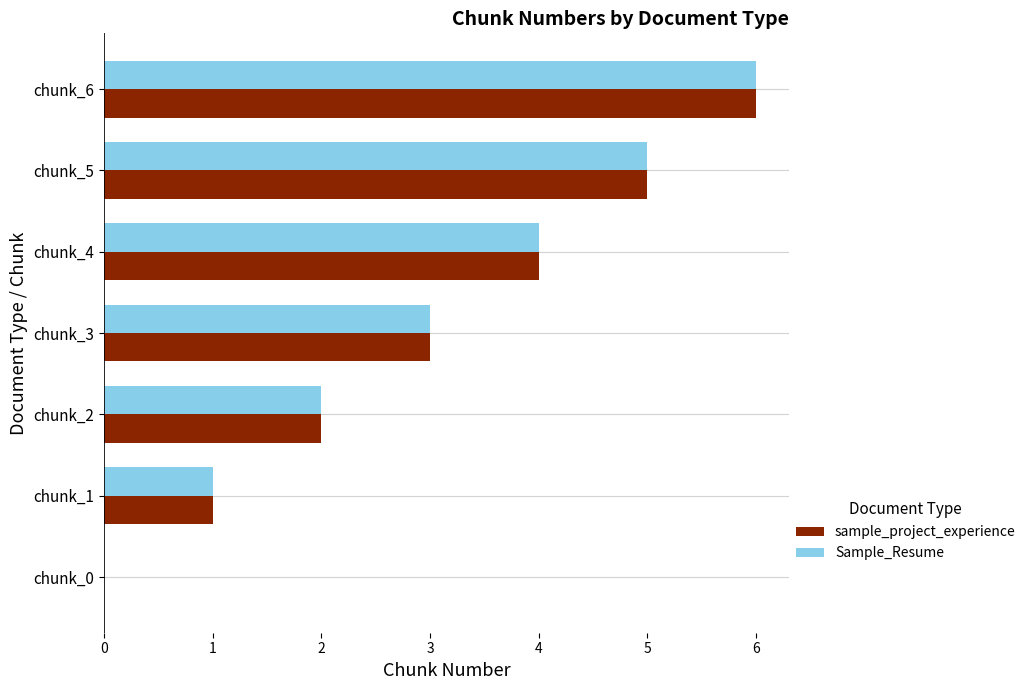

Is the value of sample_project_experience at chunk_4 greater than the value of Sample_Resume at chunk_3?

Yes